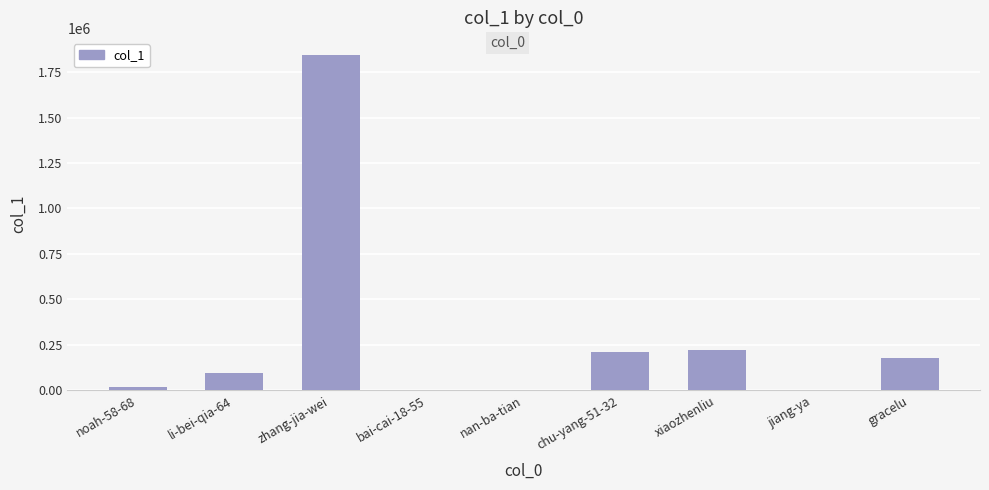

How many distinct data groups are displayed?

1